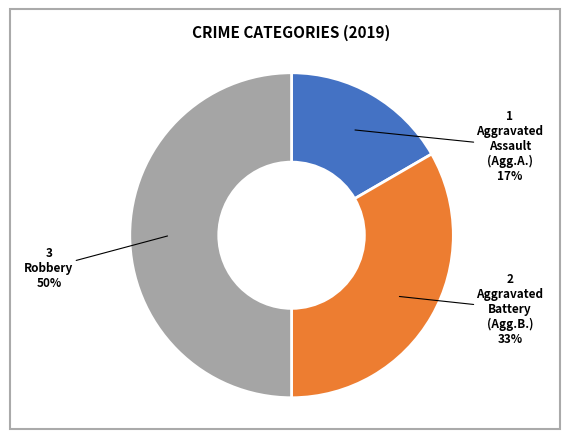

To the nearest percent, what is the difference between the largest and smallest slice percentages?

33%